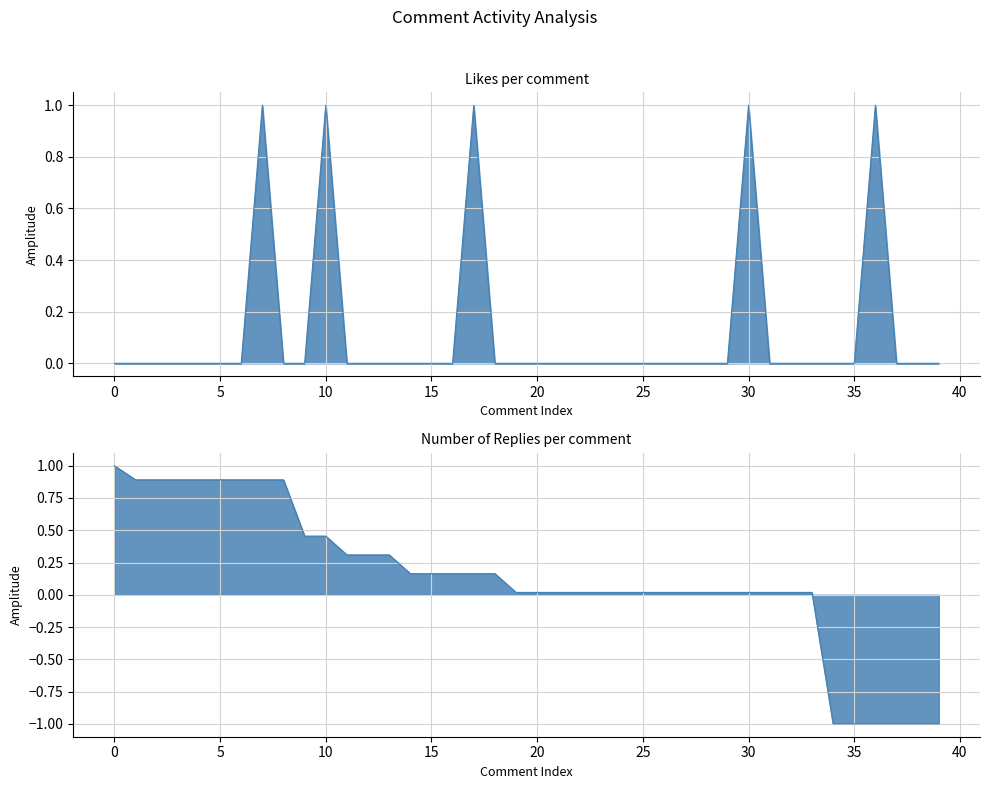

How many values in the timestamp_norm series are below 0?

6